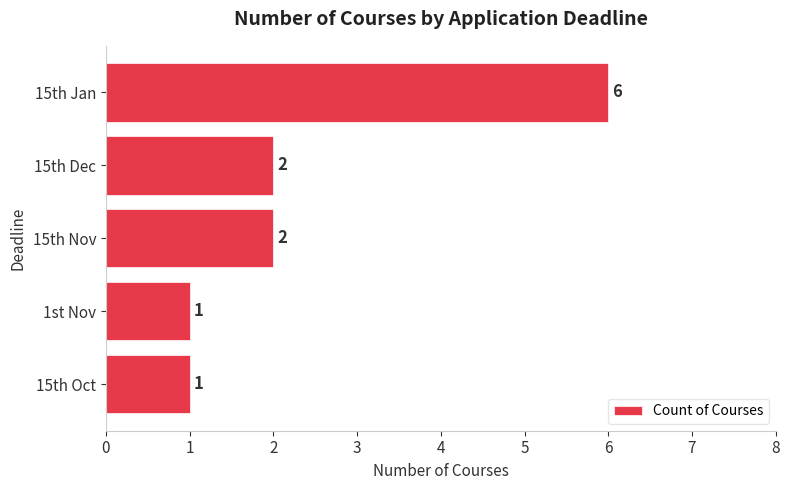

True or false: the data shows 1 at 15th Oct.

True